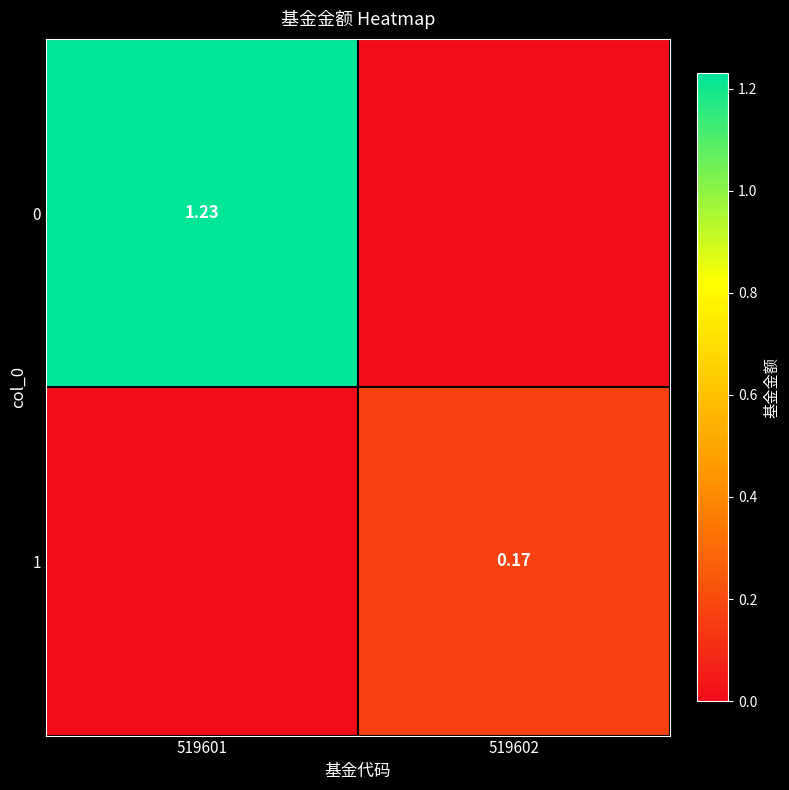

Is it true that 1 equals 0.0 at 519601?

True